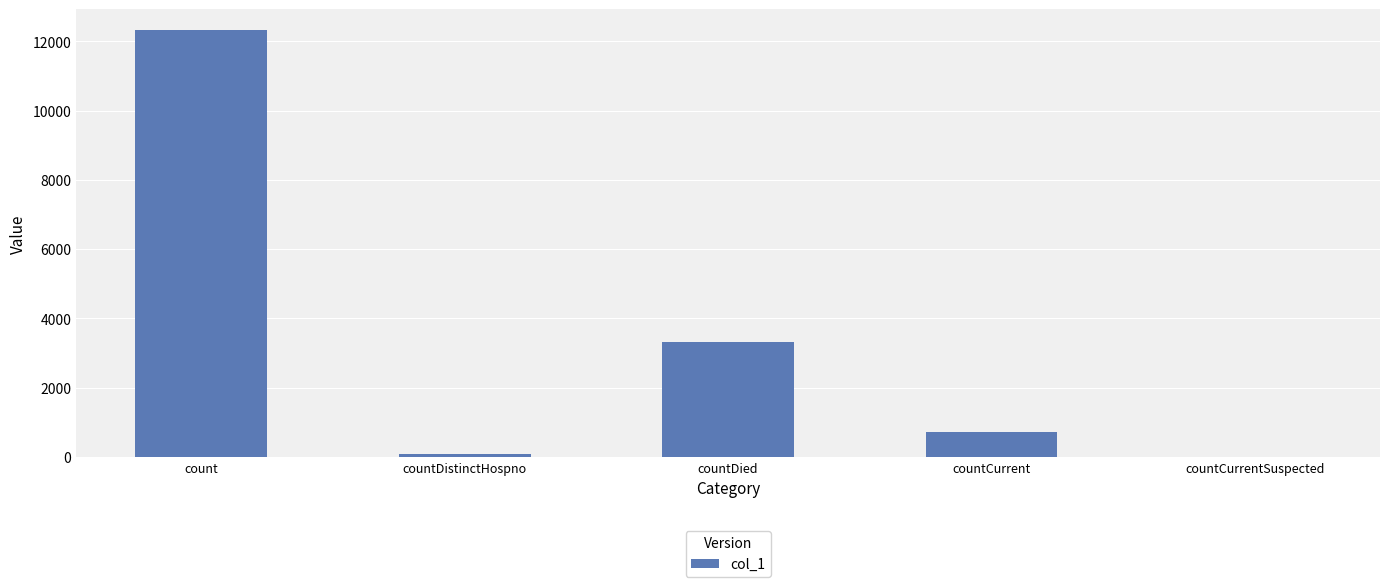

The value at countDied is 1115. True or false?

False